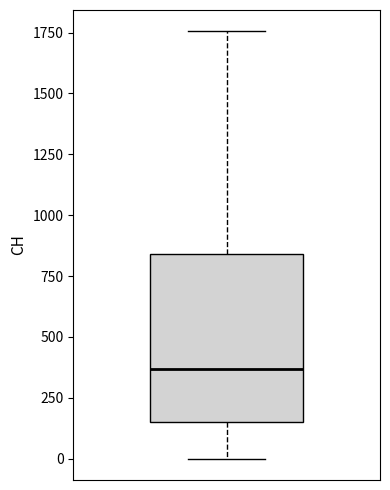

Transcribe this box plot: give where the median line is, the range the box spans, and where the two whiskers end, as read against the y-axis. The values are not printed on the chart, so give them approximately, as read against the axis.

median 350, box 150 to 850, whiskers 0 to 1750